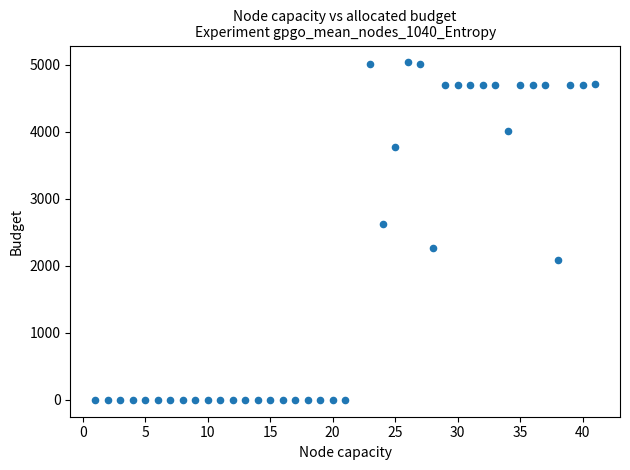

What Y value in the scatter plot is closest to 2518?

2626